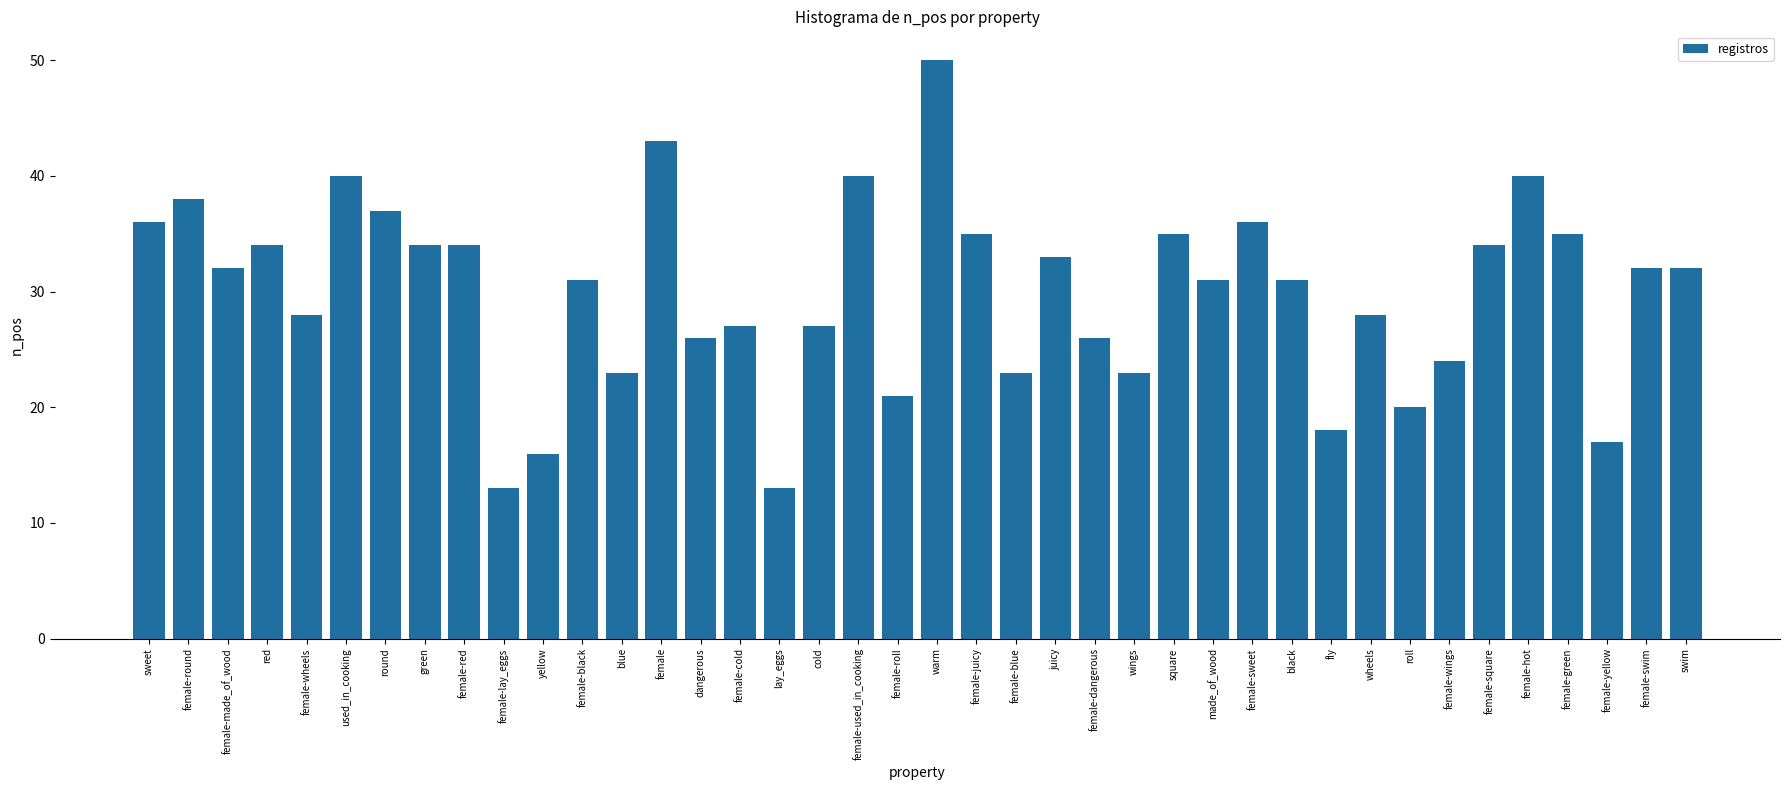

Which label corresponds to the largest value in the chart?

warm